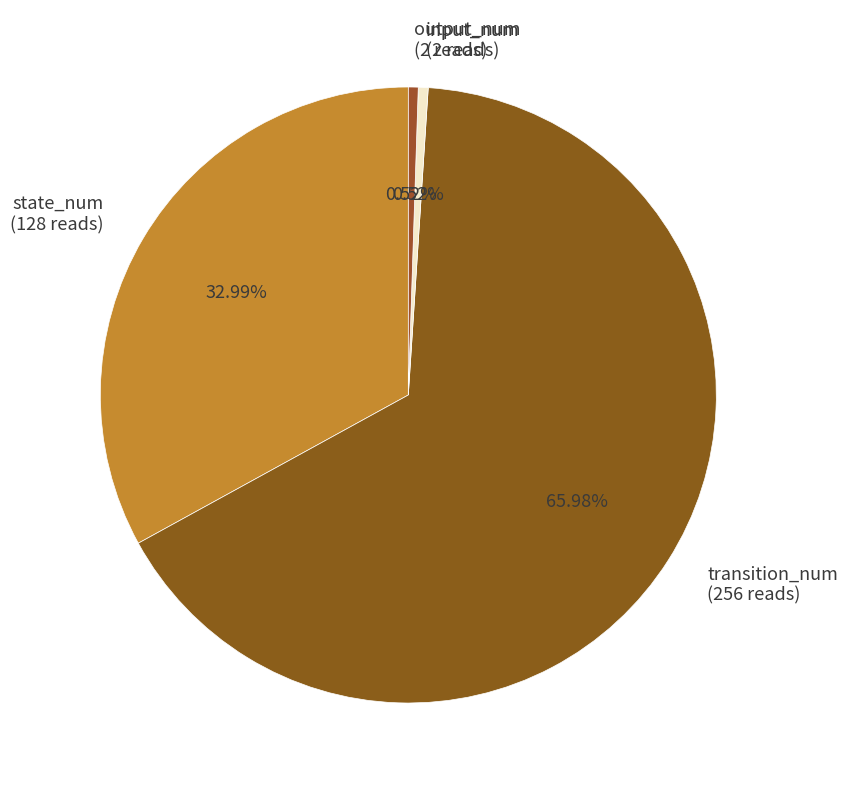

The state_num slice represents 41% of the pie. True or false?

False